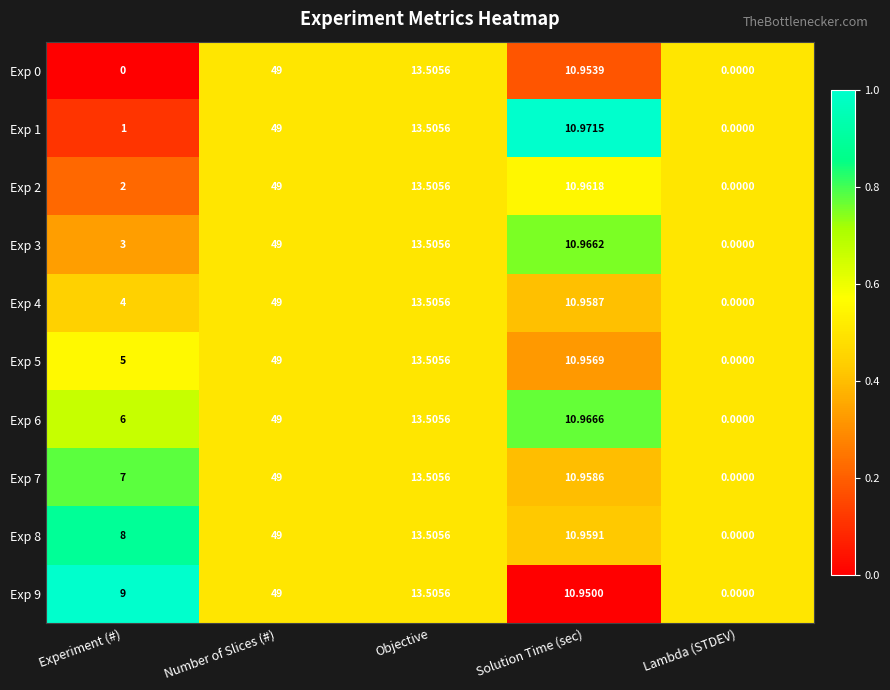

At which label is Exp 9 closest to 24?

Objective